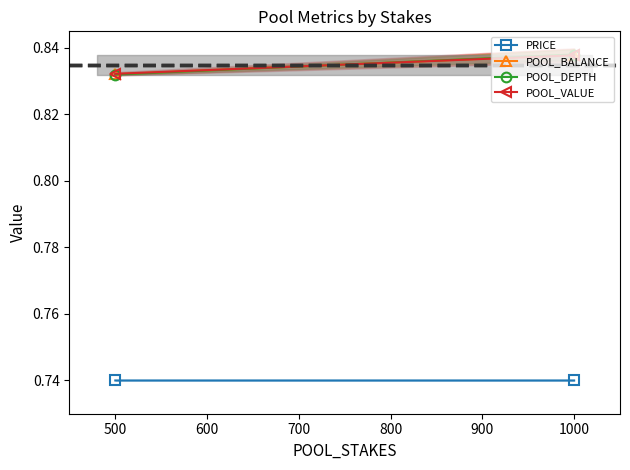

Count the POOL_VALUE values in the range 0 to 1.

2